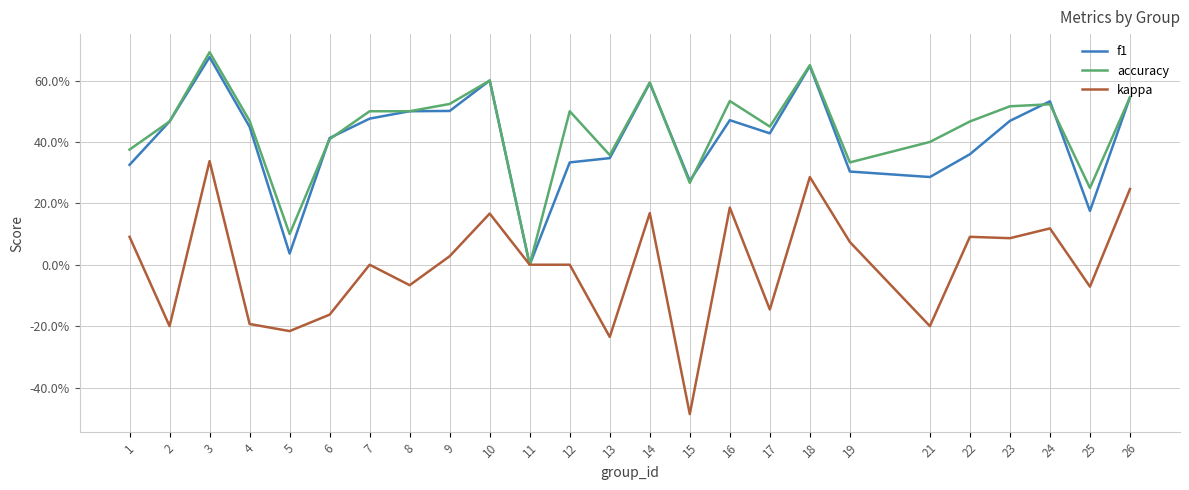

What is the maximum value shown in the chart?

0.7